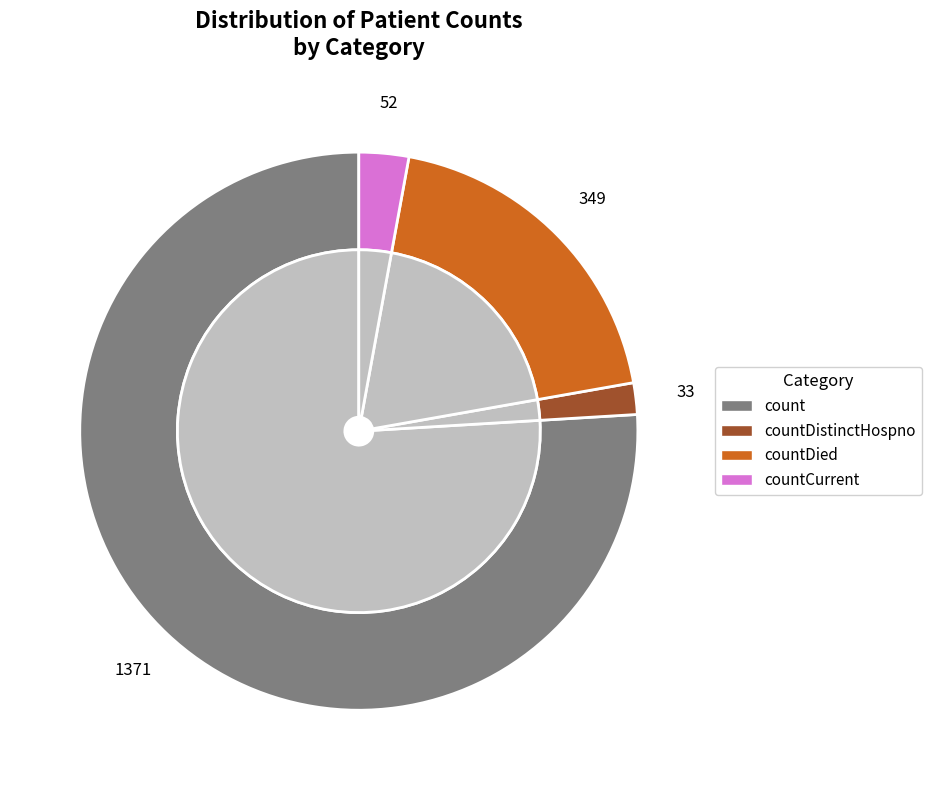

Do countDistinctHospno and countCurrentSuspected together represent more than half of the pie?

No